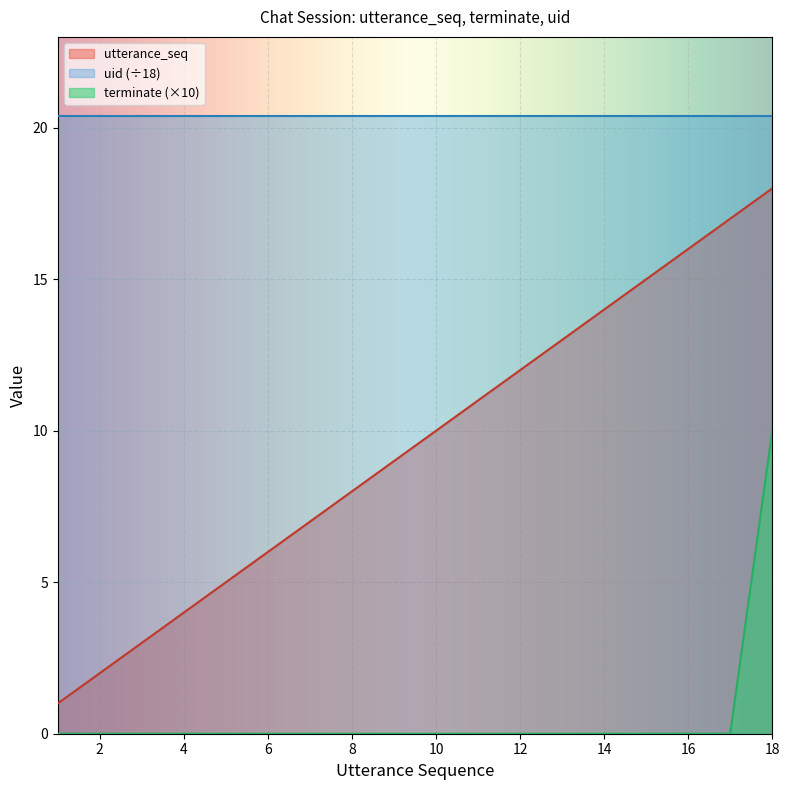

How many series are shown in this chart?

3